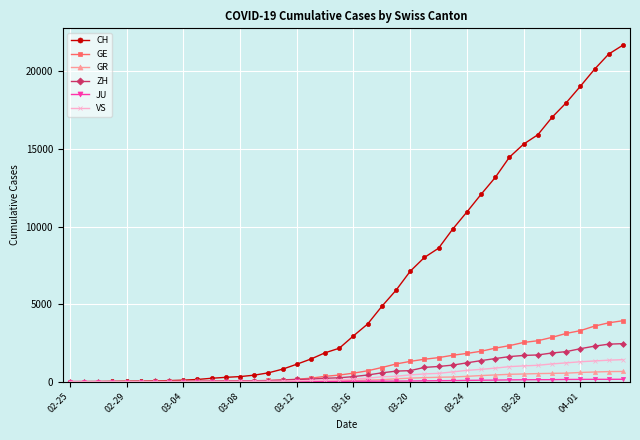

What is the greatest value displayed?

21694